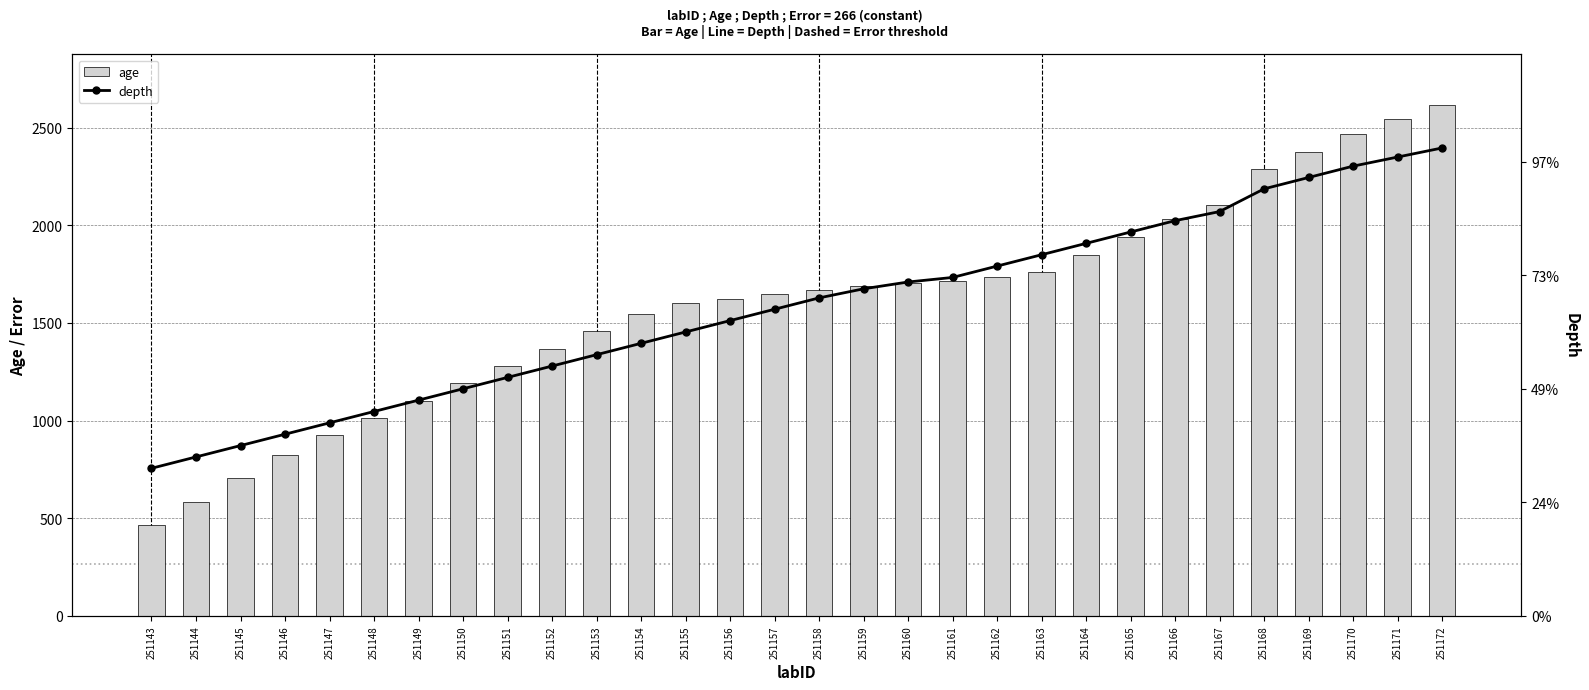

How many values in the depth series are below 140?

15